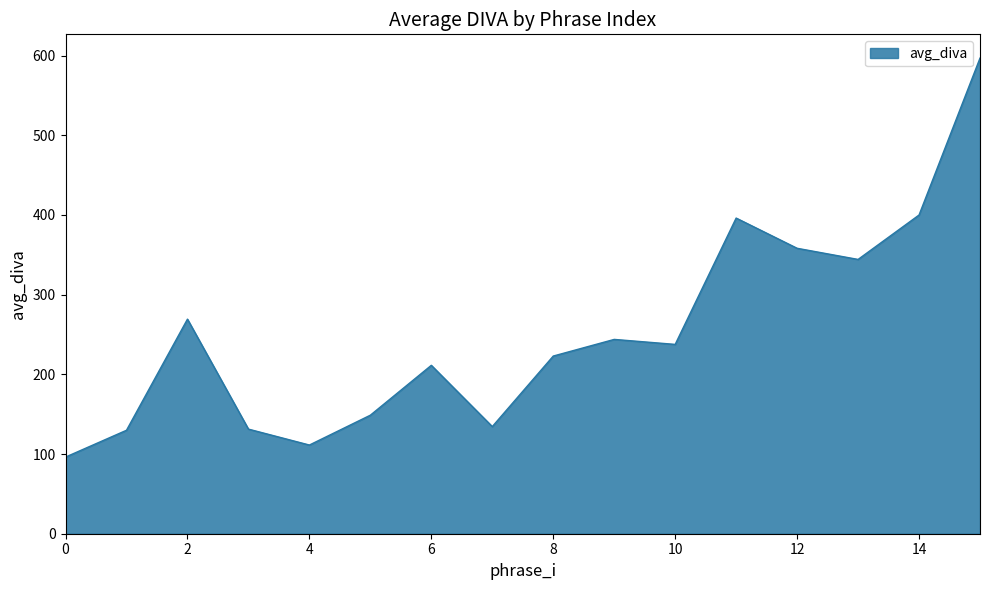

What is the smallest value displayed?

96.2